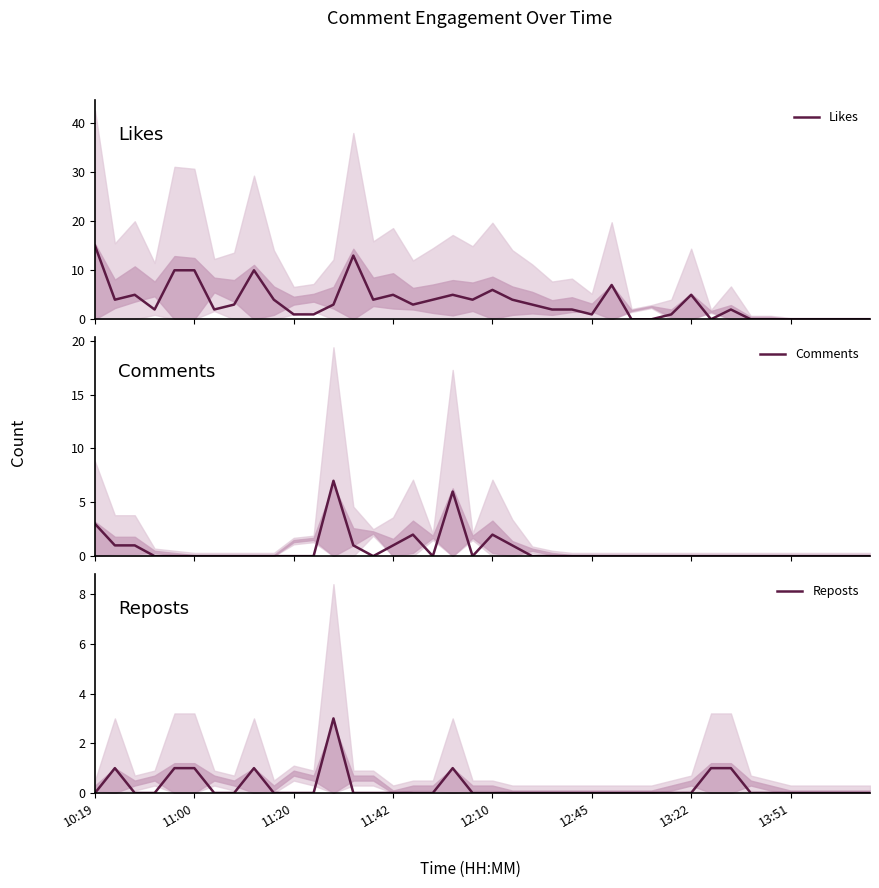

What is the highest value of the Likes series?

15